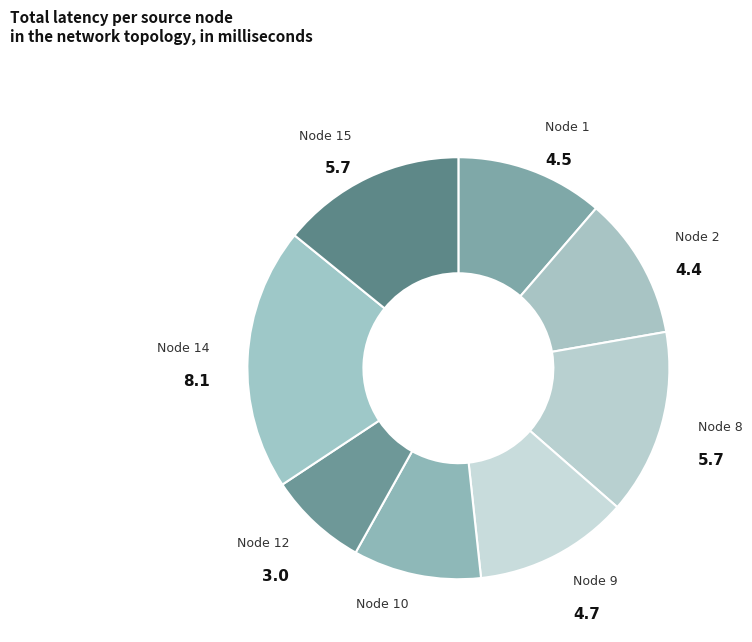

Does any single category account for the majority?

No